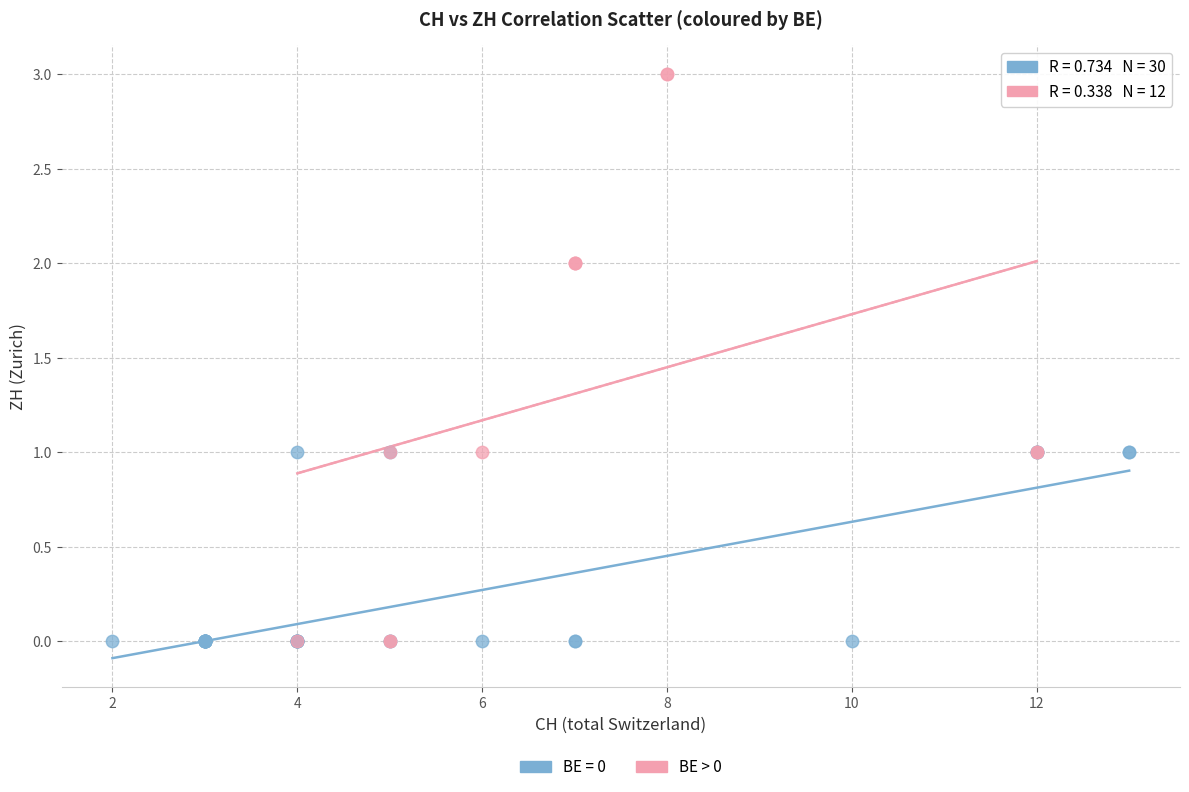

Which series has the largest Y range (max minus min)?

BE > 0